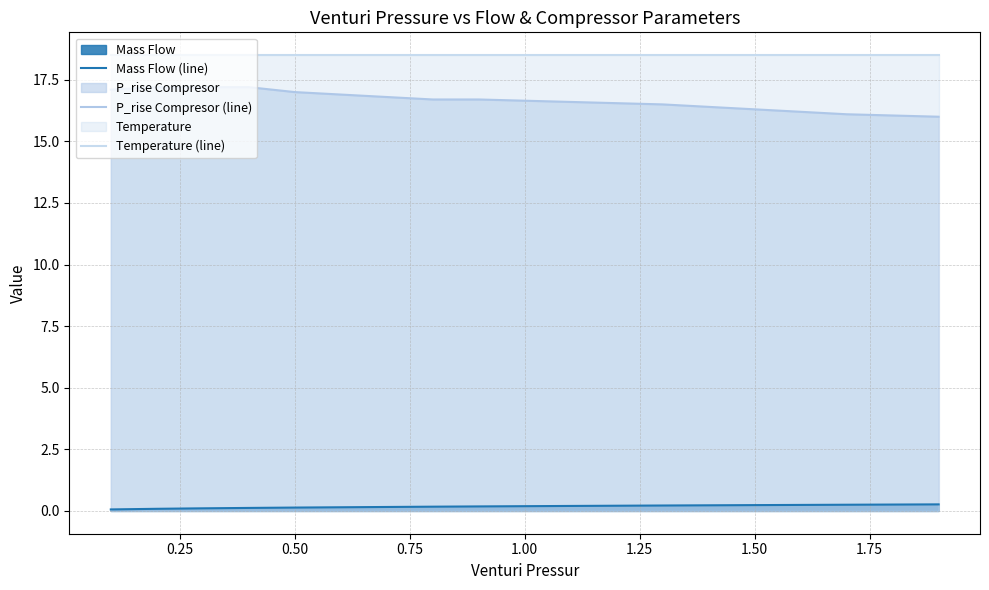

True or false: Mass Flow (line) has more than 1 interior local peaks.

False